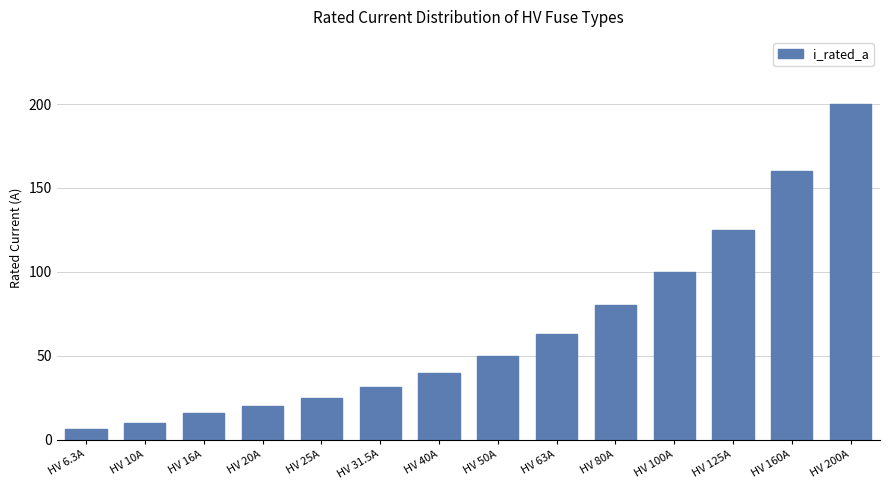

How many bars are there in total?

14